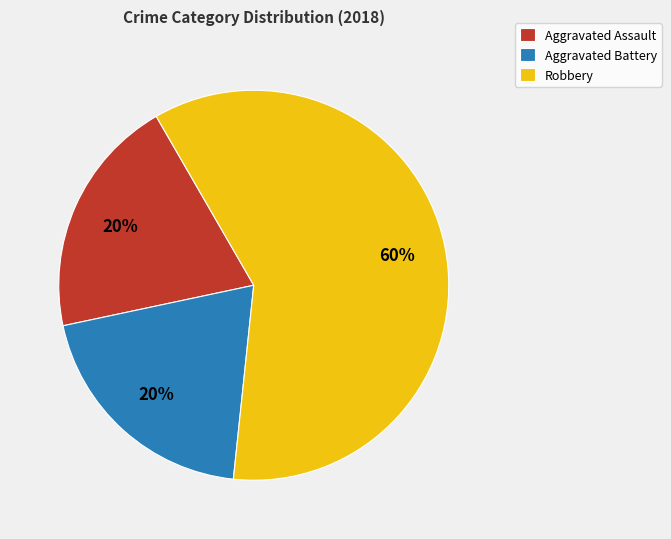

Which slice is the largest?

Robbery